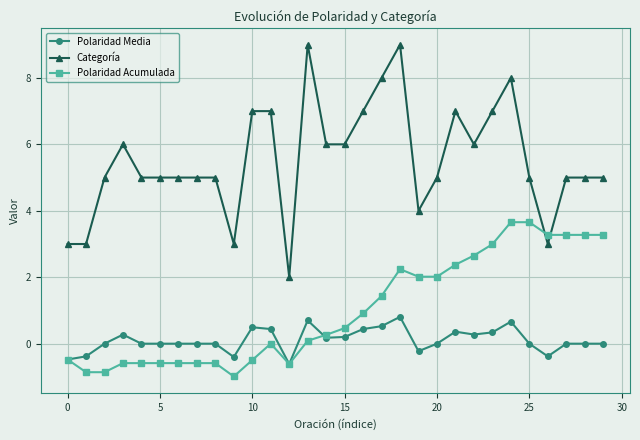

What is the value of the Polaridad Media point at the 27th from the left?

-0.4